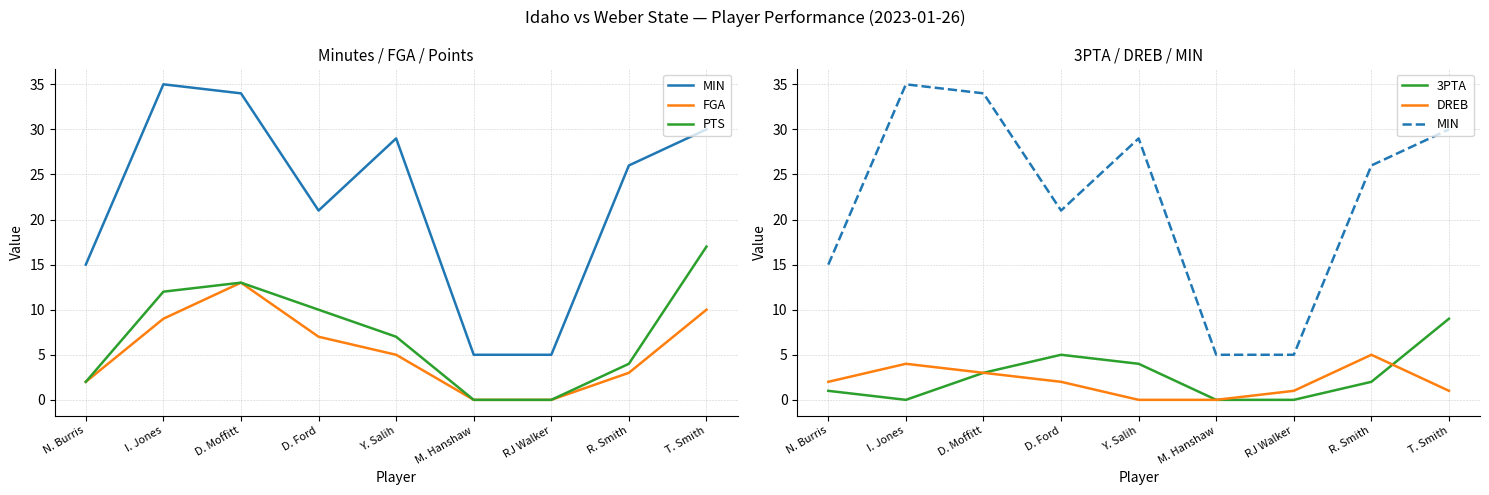

Rank the categories by 3PTA value from highest to lowest.

T. Smith, D. Ford, Y. Salih, D. Moffitt, R. Smith, N. Burris, I. Jones, M. Hanshaw, RJ Walker